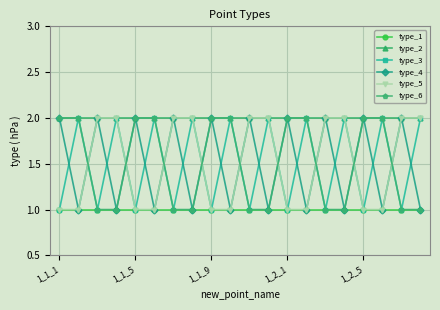

True or false: type_3 has more than 0 interior local peaks.

True